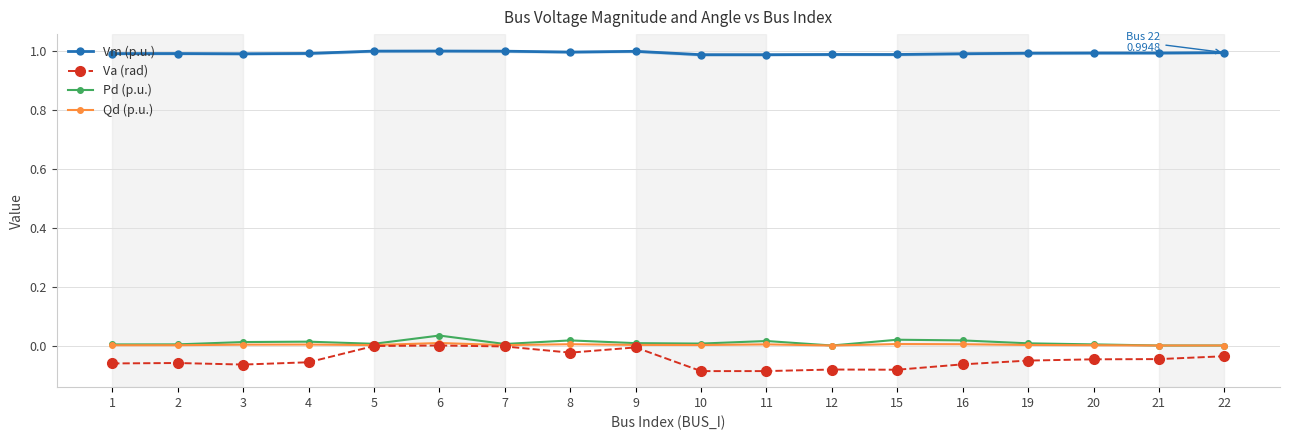

At which category does the chart reach its peak across all series?

6